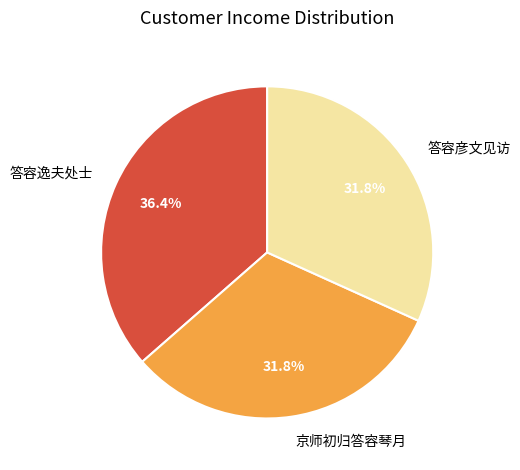

To the nearest percent, what is the average slice percentage?

33%